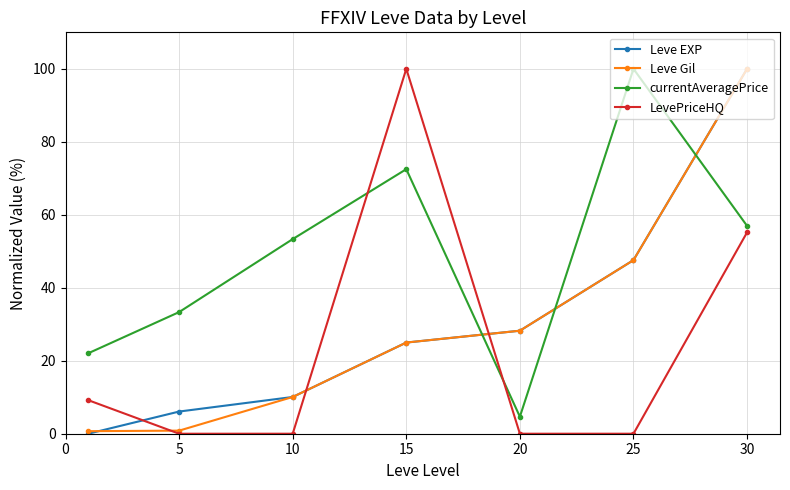

True or false: Leve Gil and currentAveragePrice intersect in this chart.

True